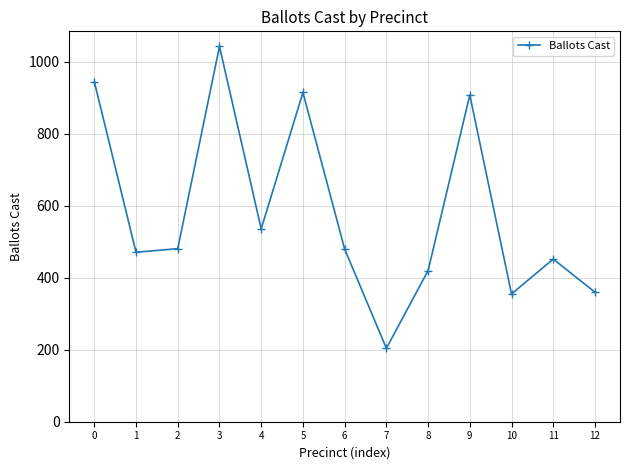

Does the chart display data point markers on the line(s)?

Yes